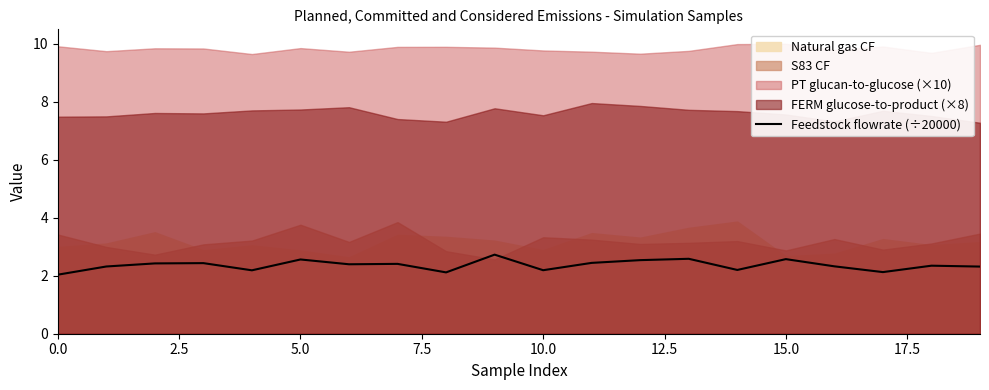

Is it true that Feedstock flowrate (÷20000) equals 3.0 at 10.0?

False